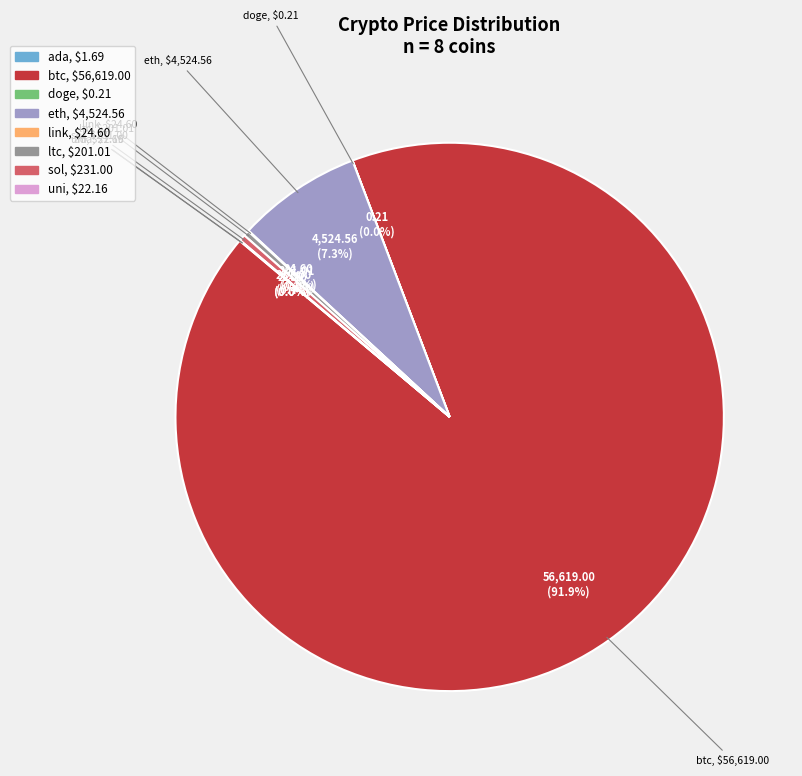

Is there any slice that represents more than half of the pie?

Yes